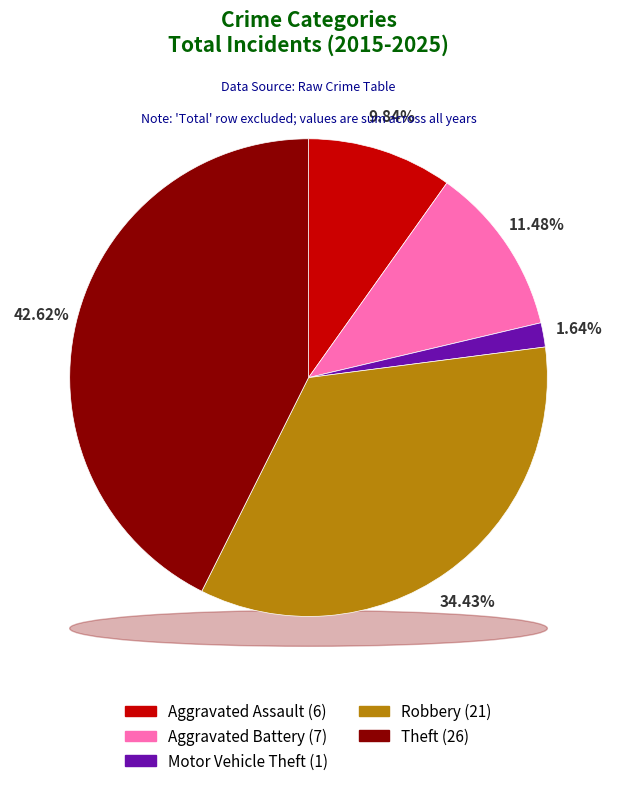

Which category has the biggest portion of the pie?

Theft